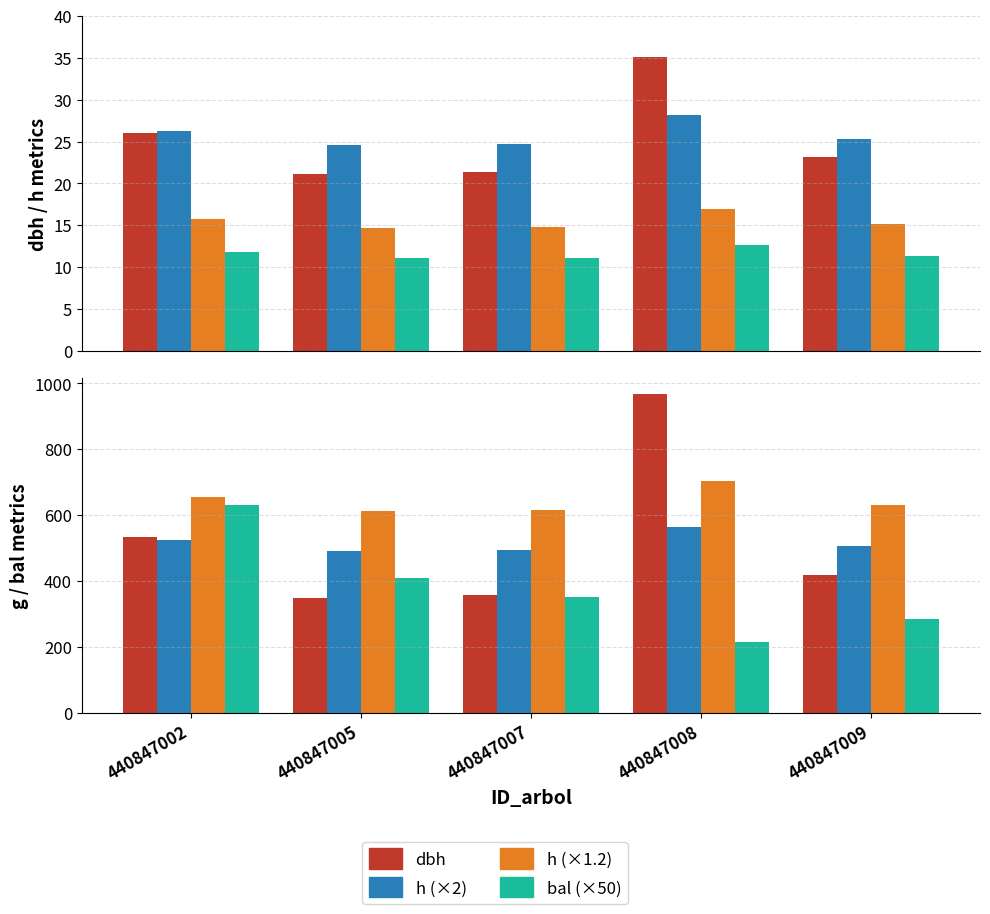

How many groups of bars are there?

5